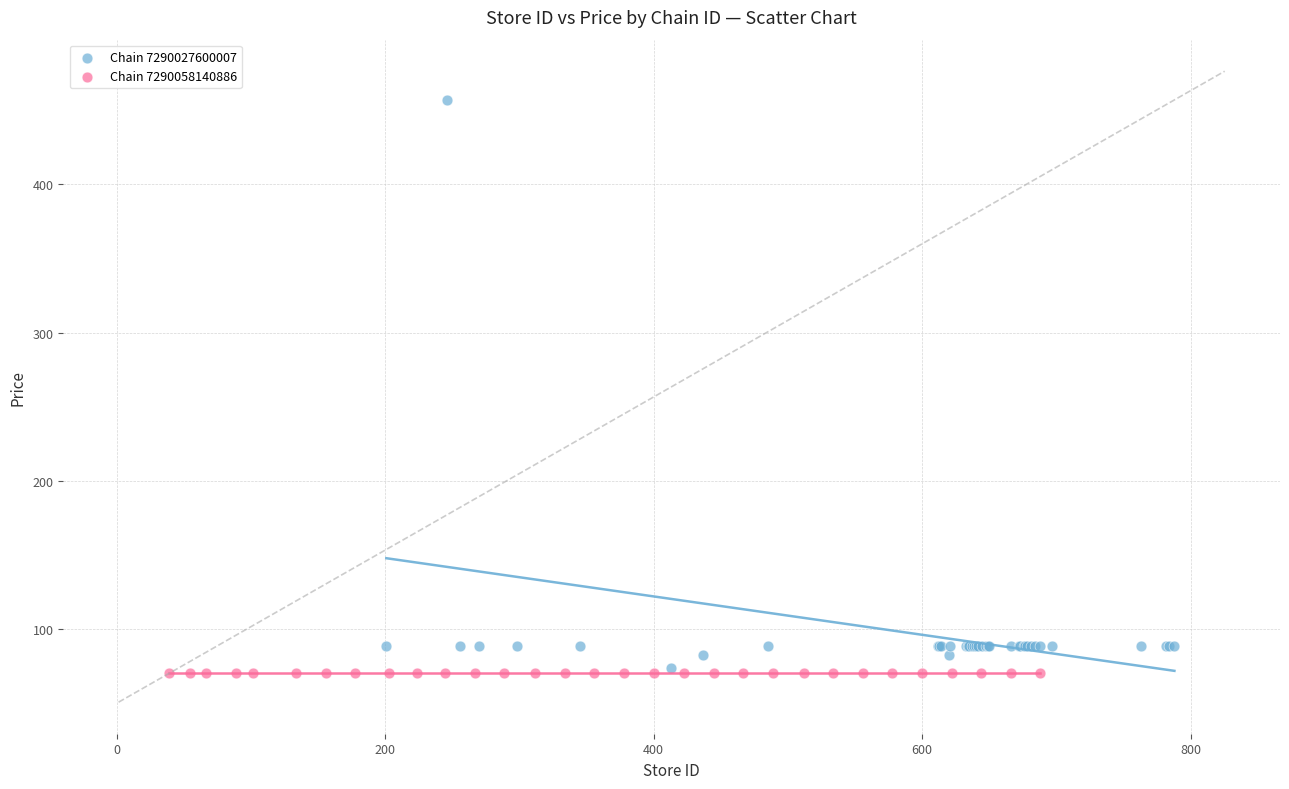

Which series contains the highest Y value?

Chain 7290027600007